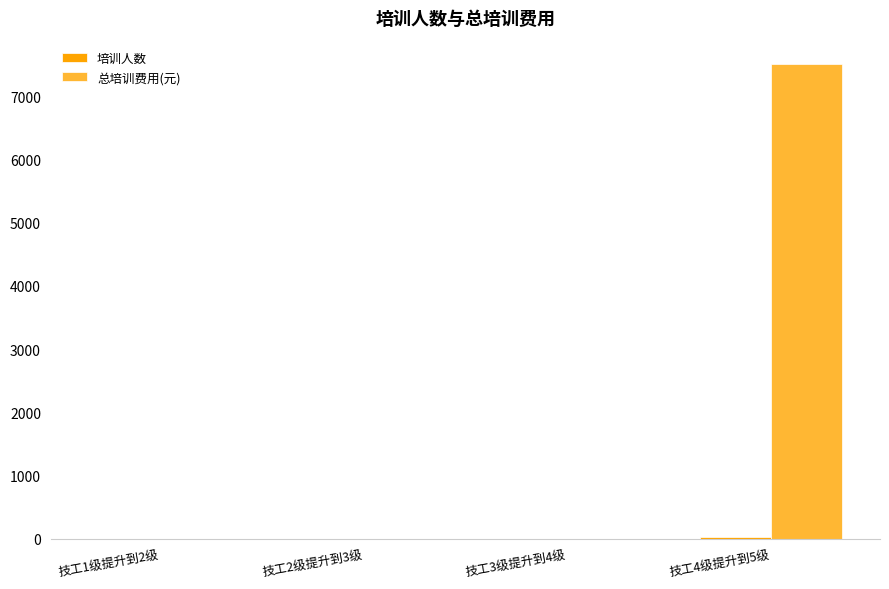

At which category is the sum across all series the highest?

技工4级提升到5级